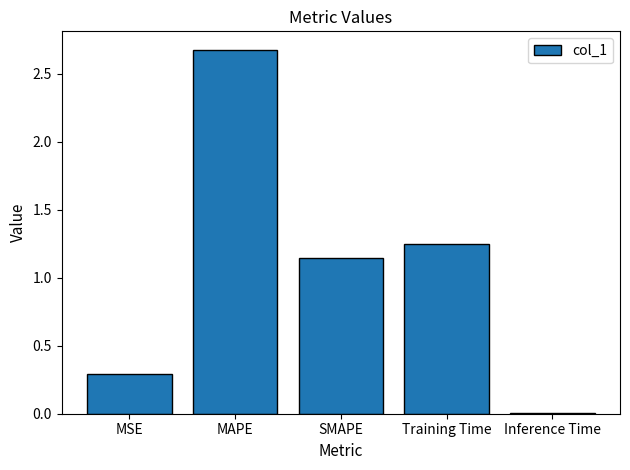

At which label does the data first exceed 1?

MAPE